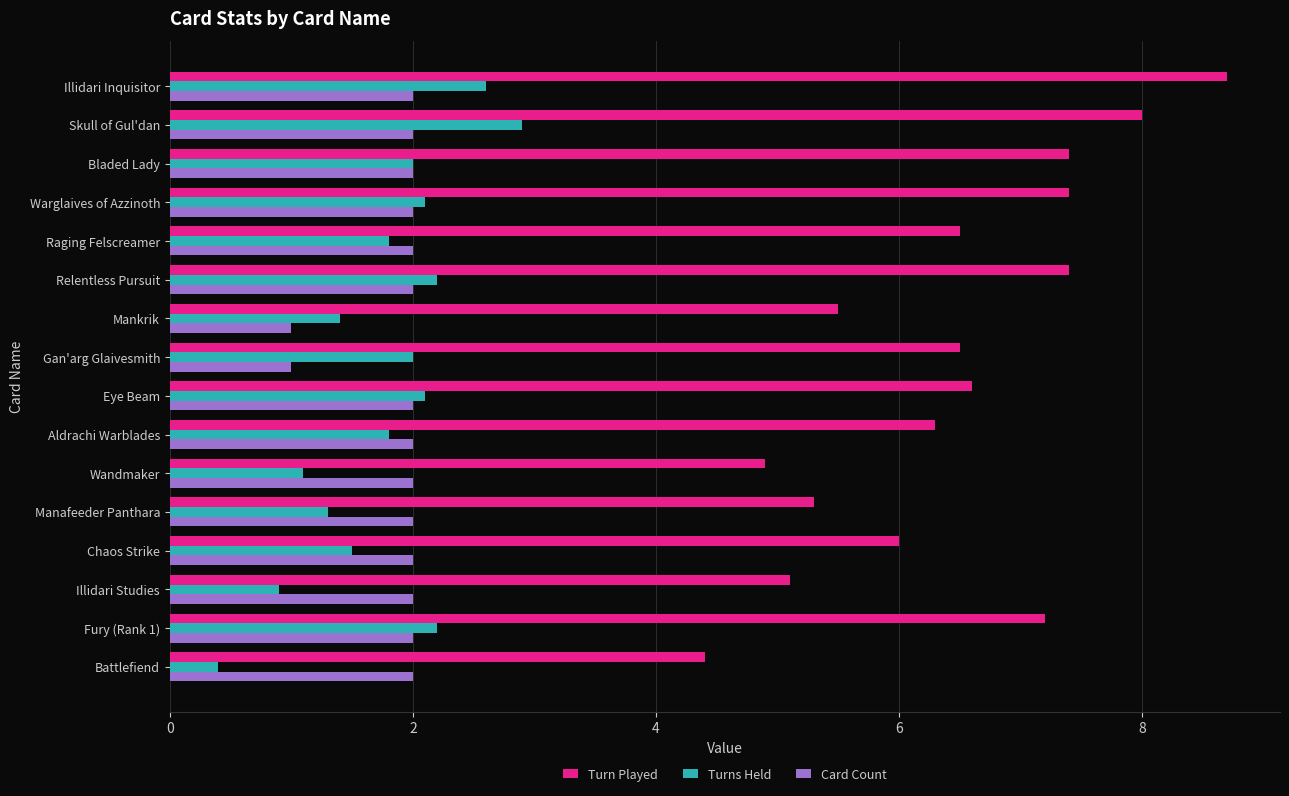

What is the sum of the Card Count values at Wandmaker and Illidari Studies?

4.0